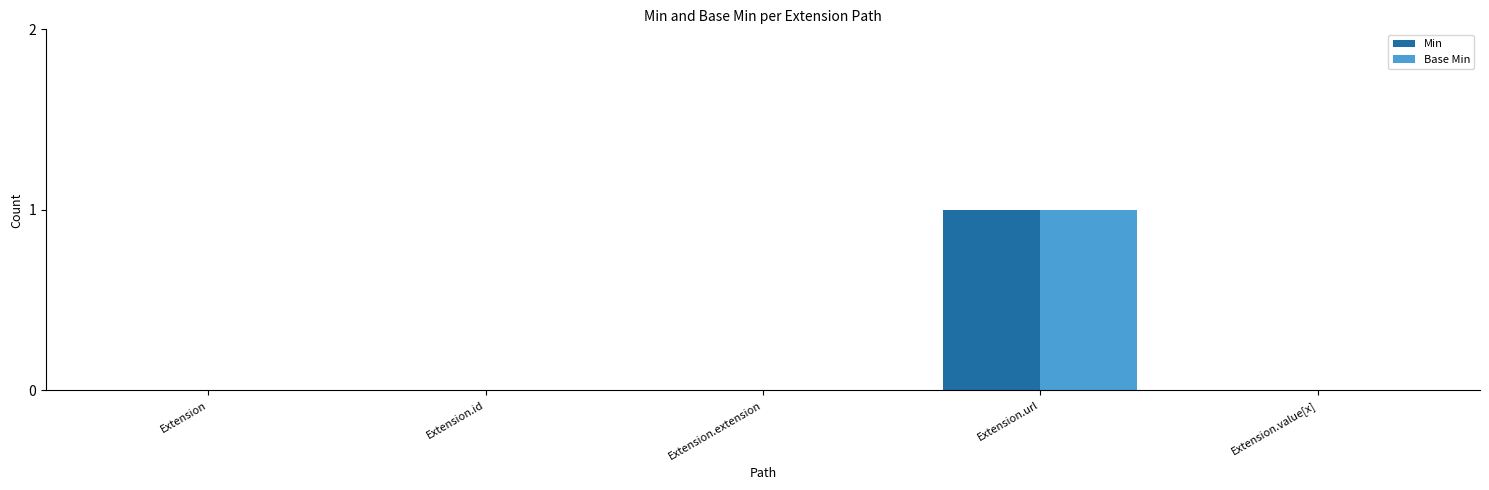

At which category is the sum across all series the highest?

Extension.url